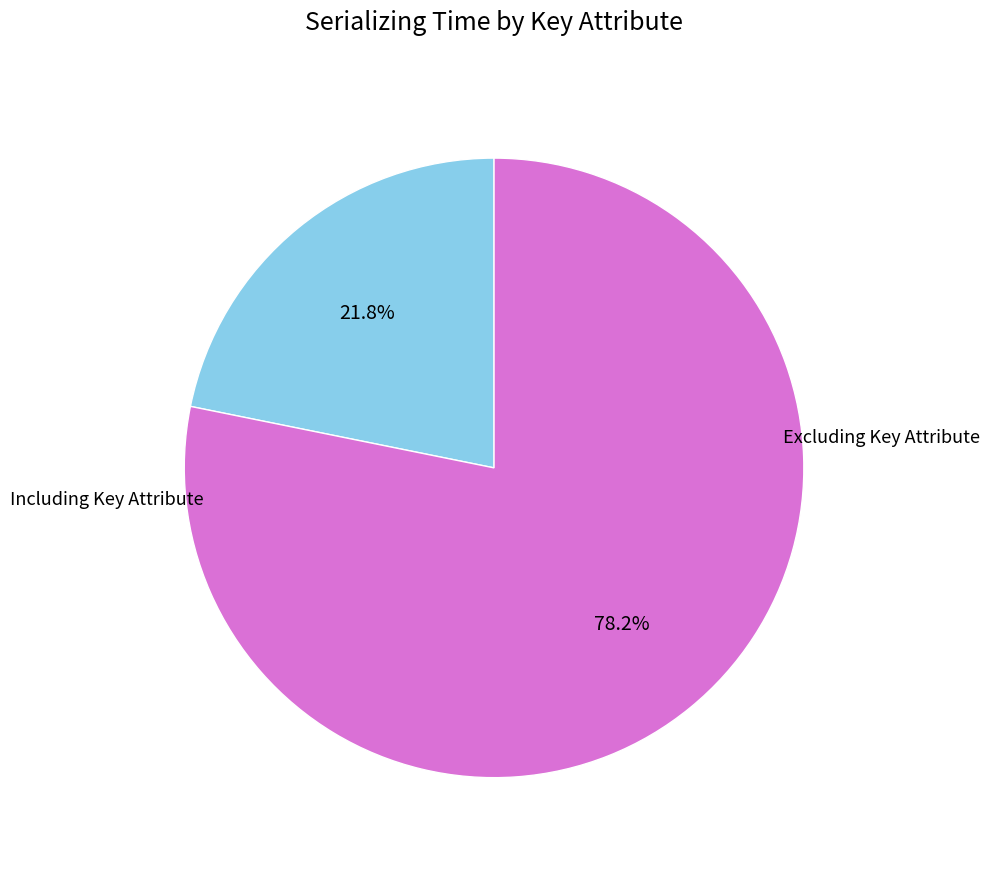

Is there any slice that represents more than half of the pie?

Yes